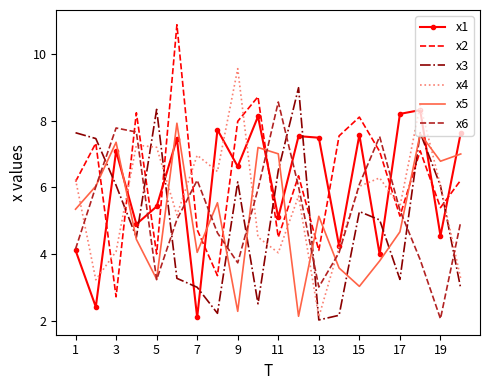

True or false: x1 and x3 cross at least once.

True